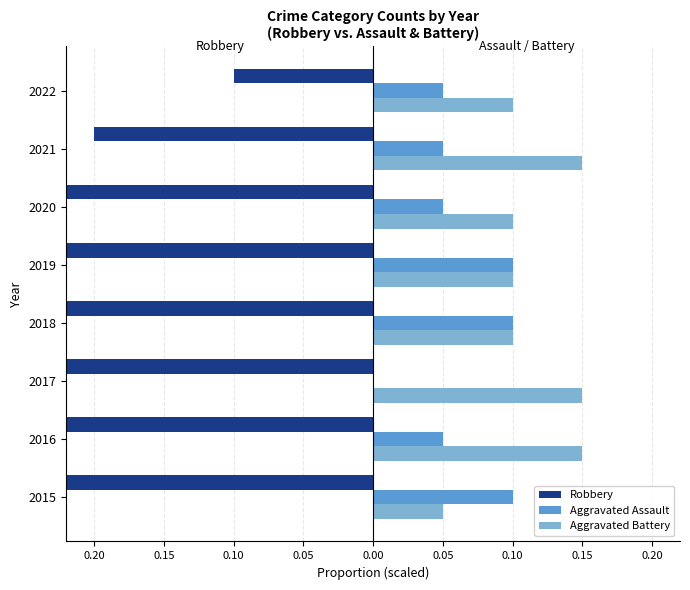

What value does the Aggravated Assault series have at 2016?

0.1